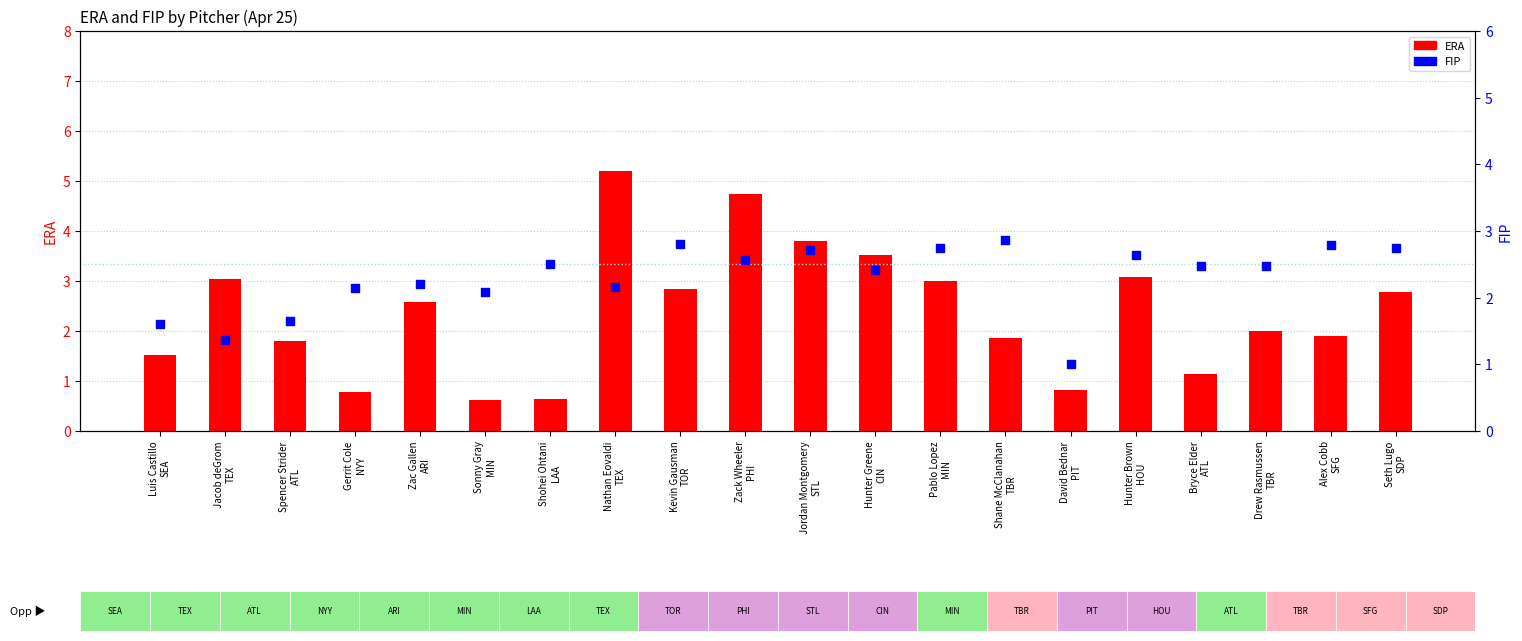

At how many categories does at least one series exceed 0?

20